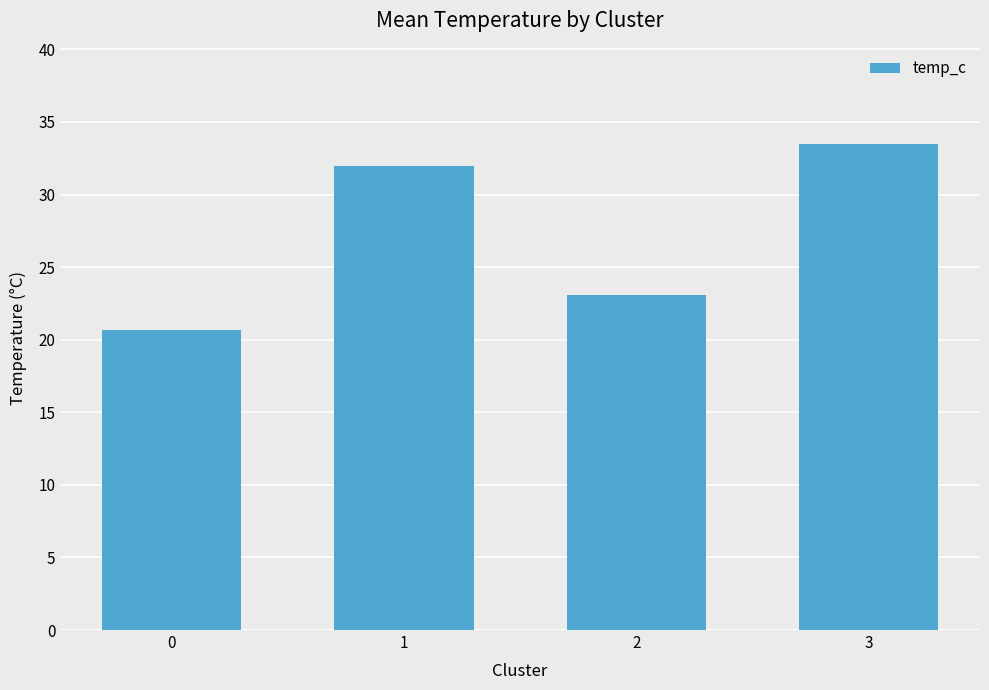

What is the change in value from 0 to 2?

+2.4